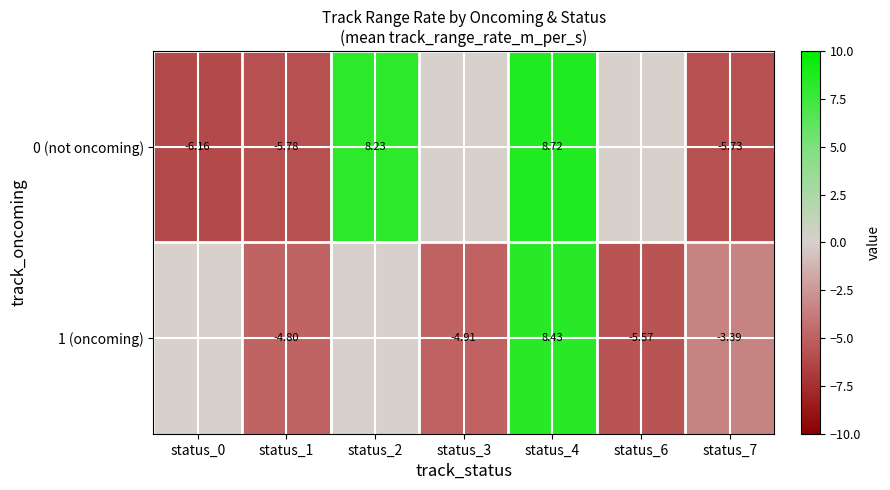

What is the difference between the maximum and second lowest values in the 0 (not oncoming) series?

14.5